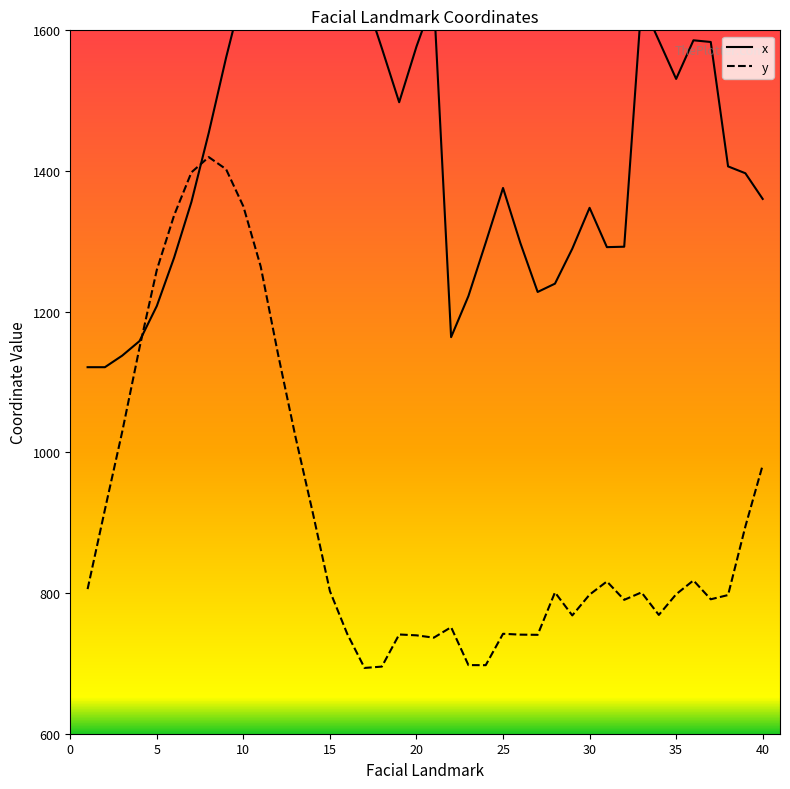

True or false: x has a value of 2378.5 at 37.

False